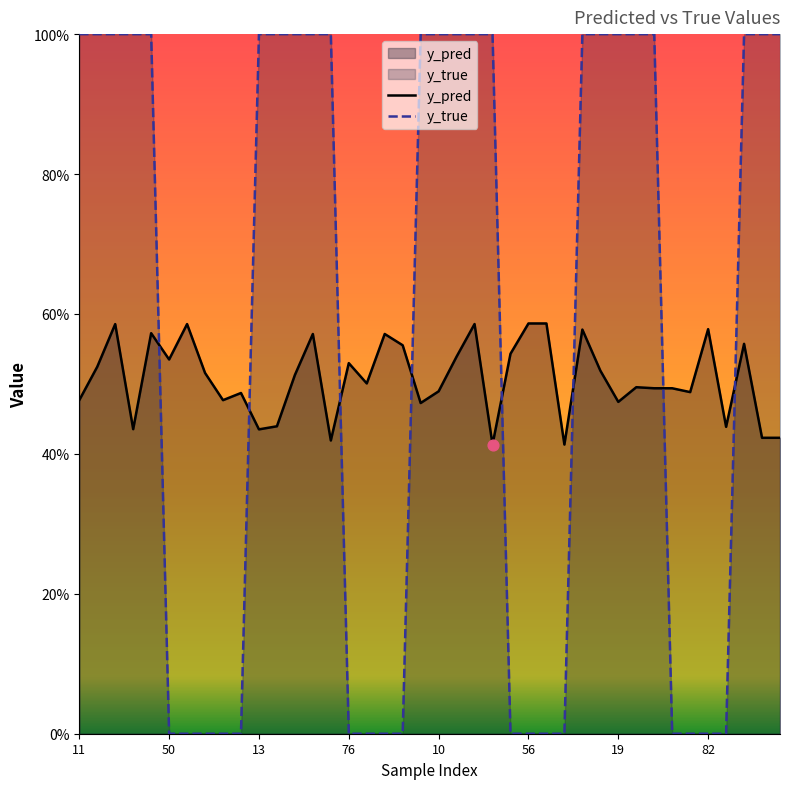

Which series has the largest total across all categories?

y_true